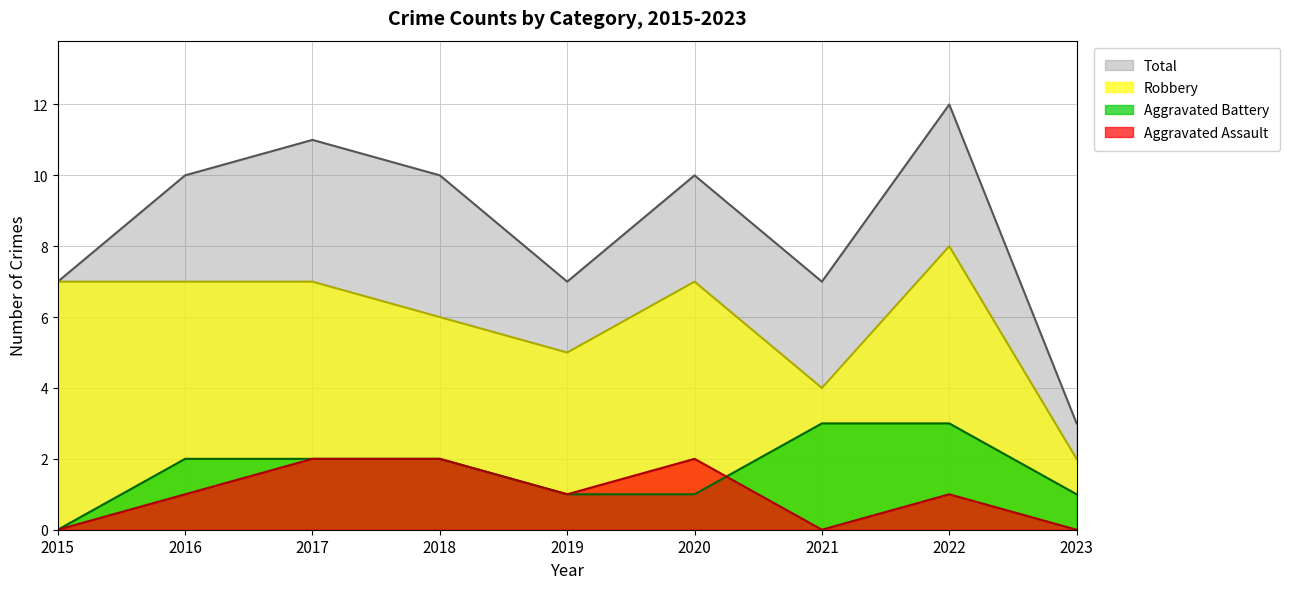

Reading left to right, extract all data points from this chart.

Aggravated Assault: 2015=0	2016=1	2017=2	2018=2	2019=1	2020=2	2021=0	2022=1	2023=0
Aggravated Battery: 2015=0	2016=2	2017=2	2018=2	2019=1	2020=1	2021=3	2022=3	2023=1
Robbery: 2015=7	2016=7	2017=7	2018=6	2019=5	2020=7	2021=4	2022=8	2023=2
Total: 2015=7	2016=10	2017=11	2018=10	2019=7	2020=10	2021=7	2022=12	2023=3